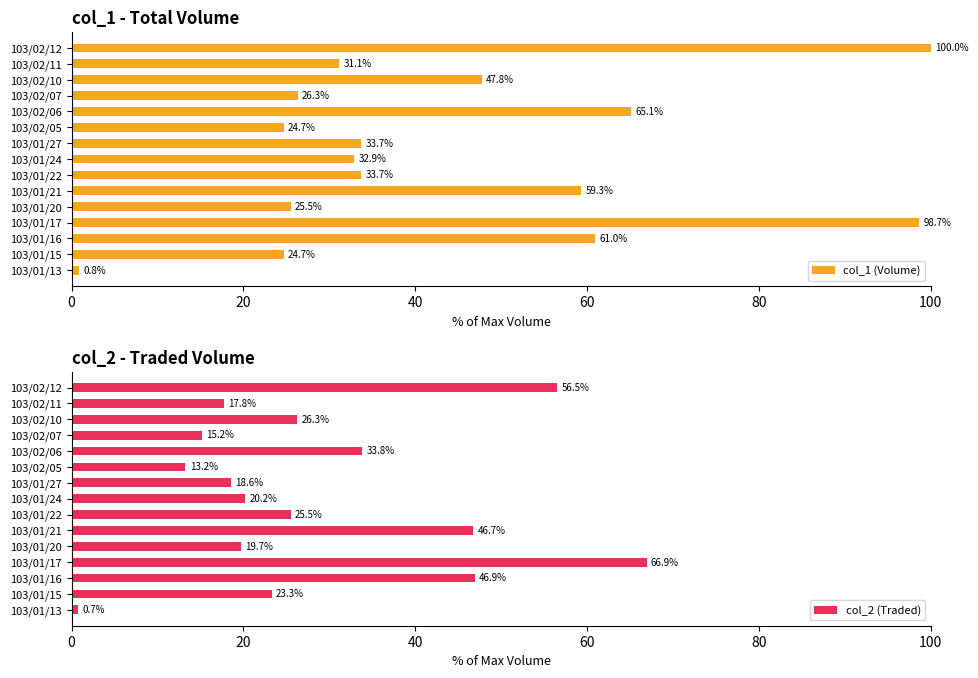

The col_1 (Volume) series shows 81.4 at 103/01/16. True or false?

False